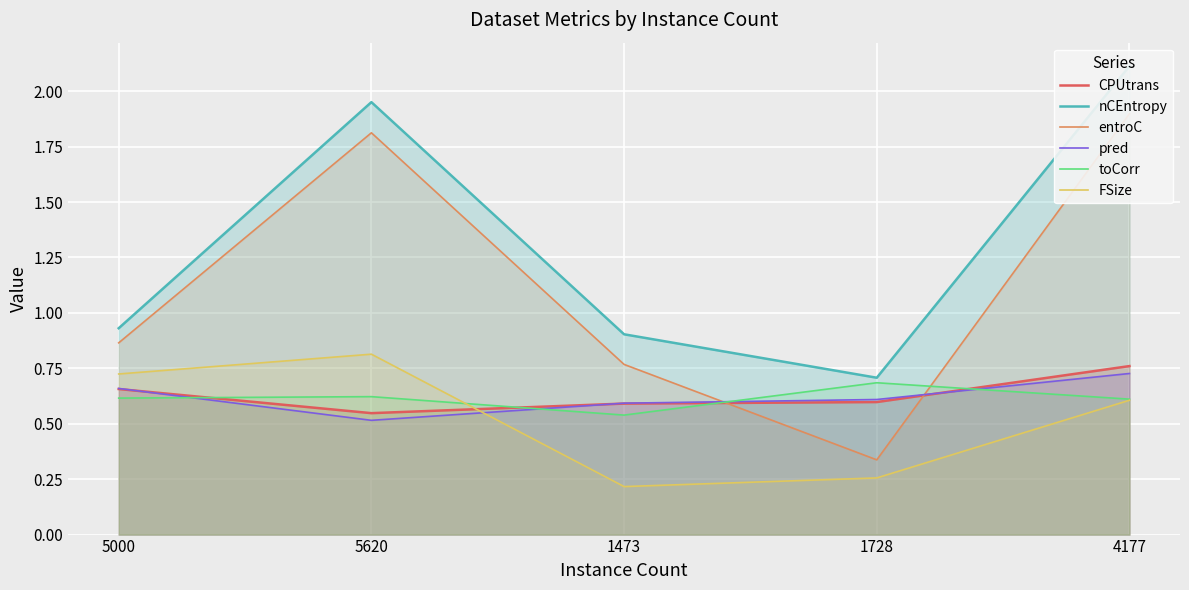

At which category does nCEntropy reach its first local peak?

5620